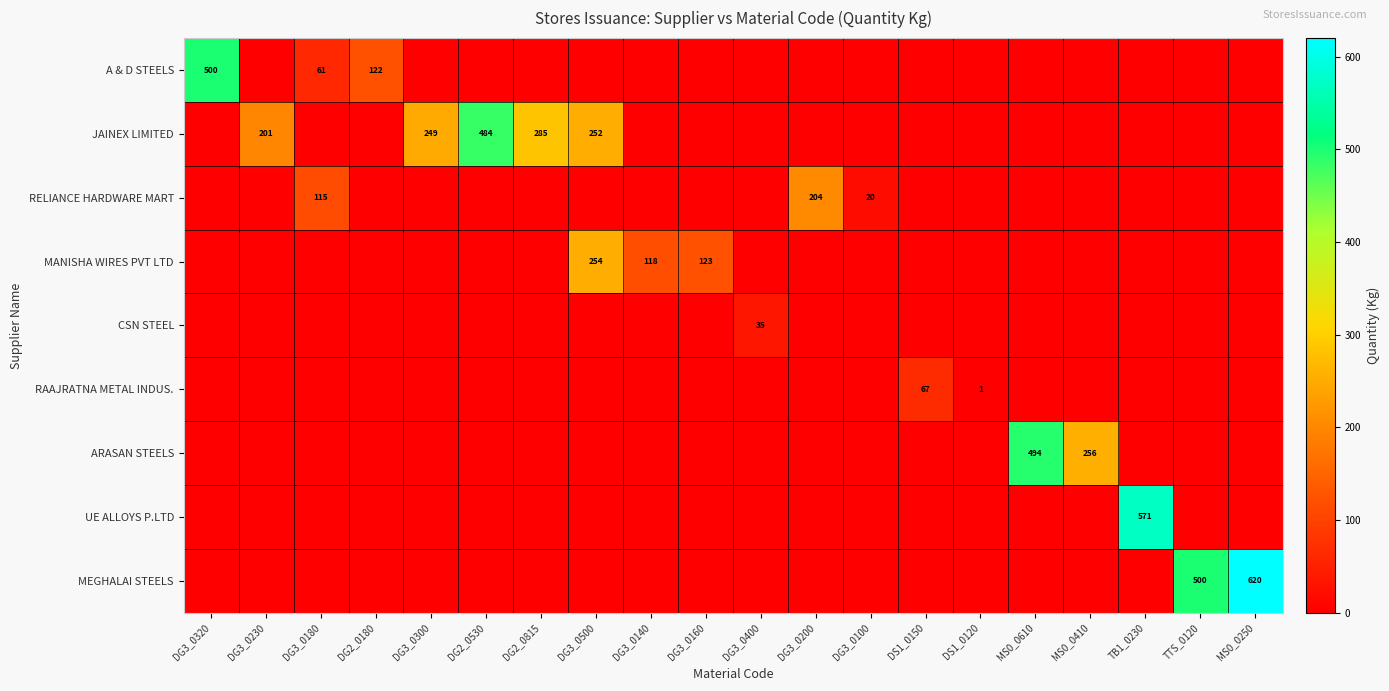

What is the sum of all MANISHA WIRES PVT LTD values?

495.0